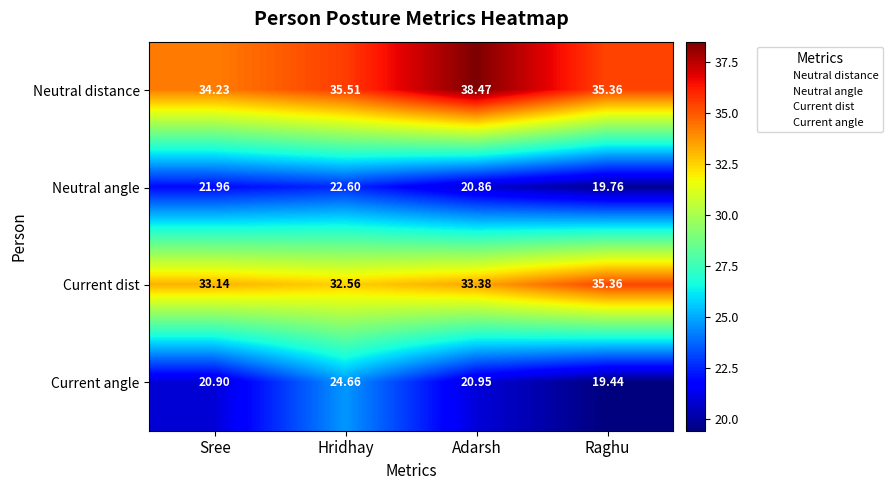

Which series has the largest range (max minus min)?

Current angle